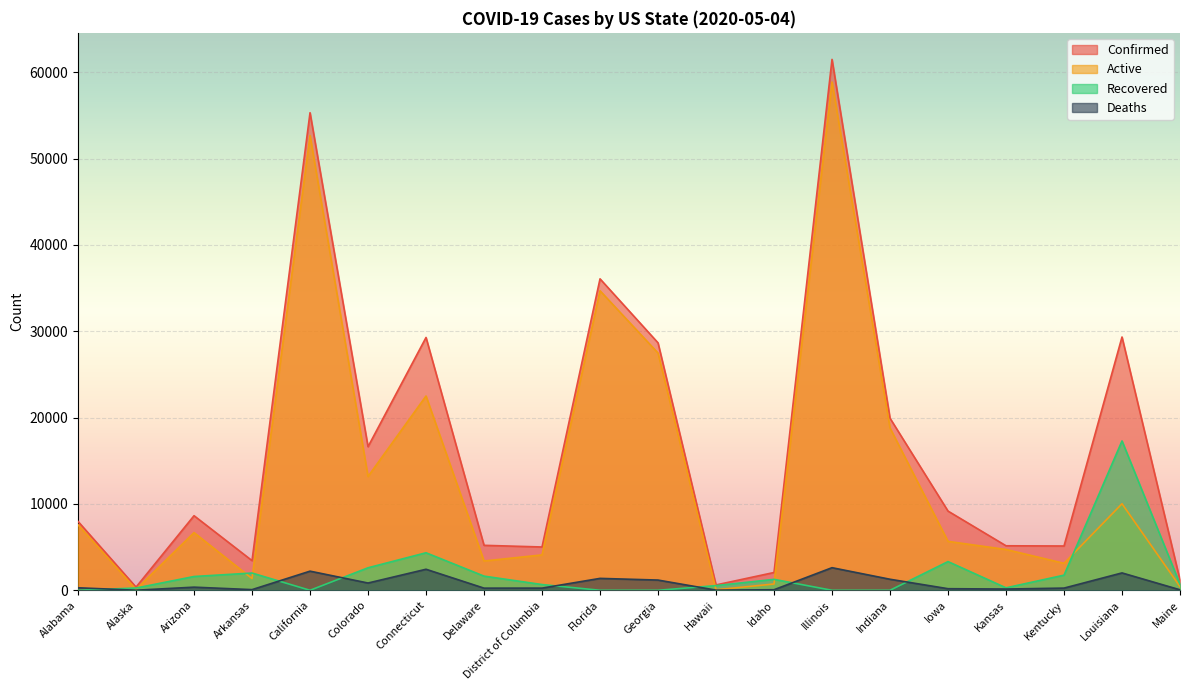

What is the label of the 1st point from the left?

Alabama